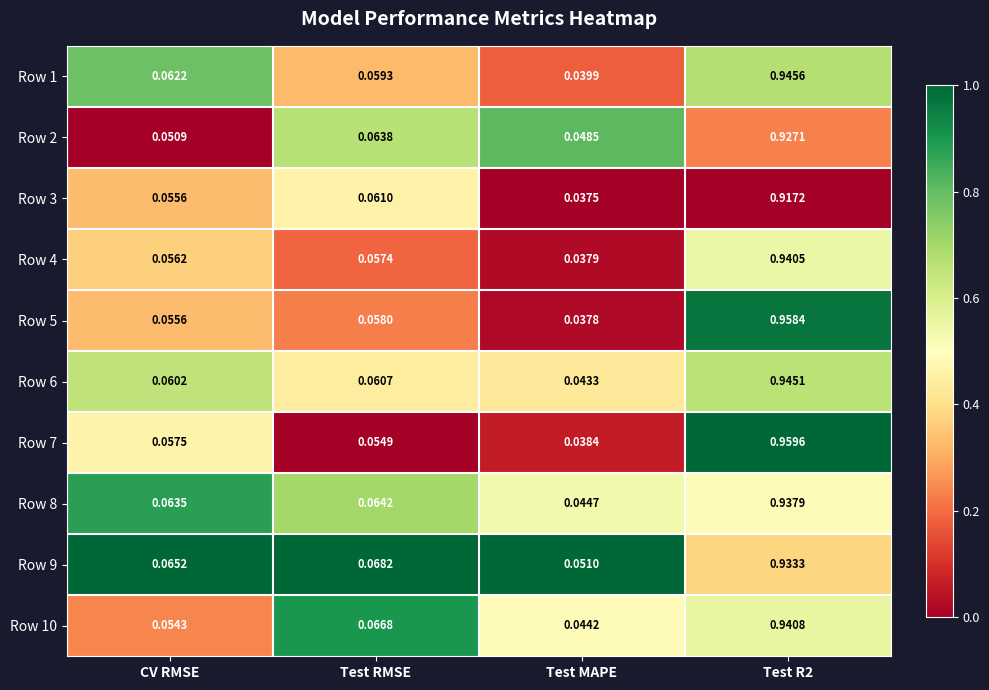

Which series has the largest total across all categories?

Row 9